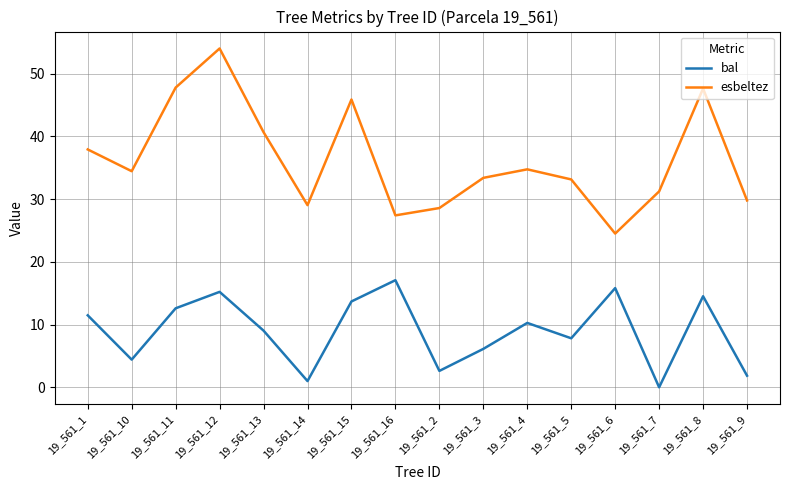

True or false: esbeltez has more than 0 points higher than both neighbors.

True